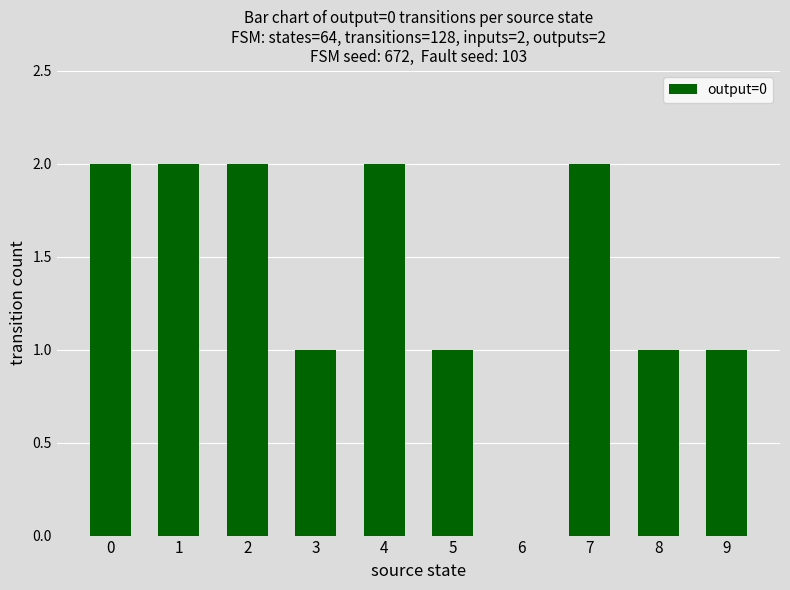

What is the change in value from 2 to 9?

-1